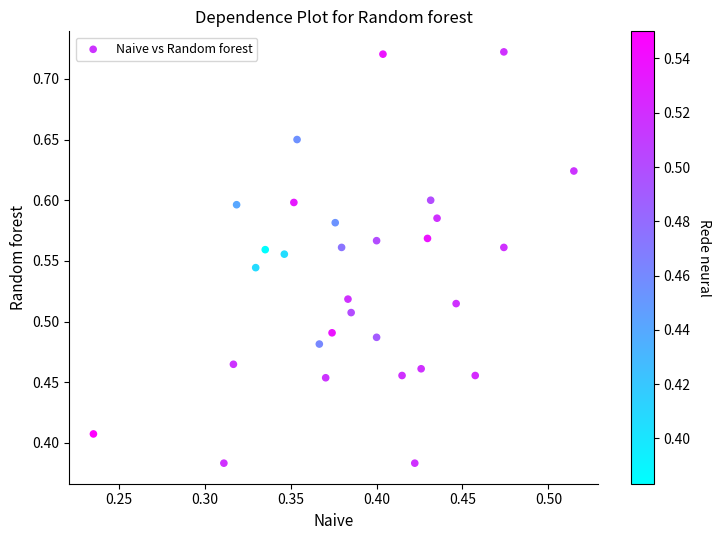

What is the range of Y values (max minus min)?

0.3